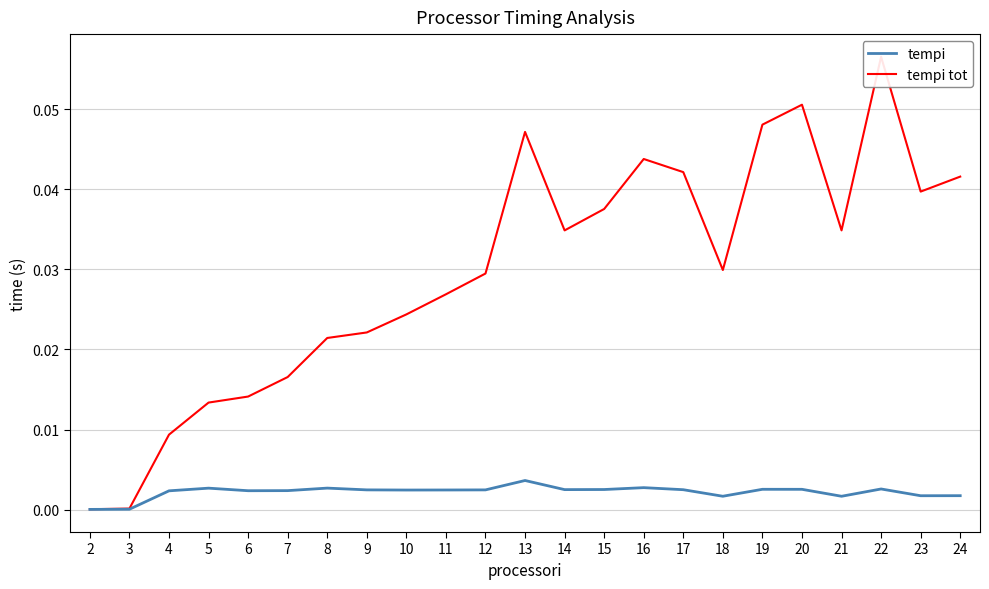

True or false: tempi tot has a value of 0.0 at 10.

False